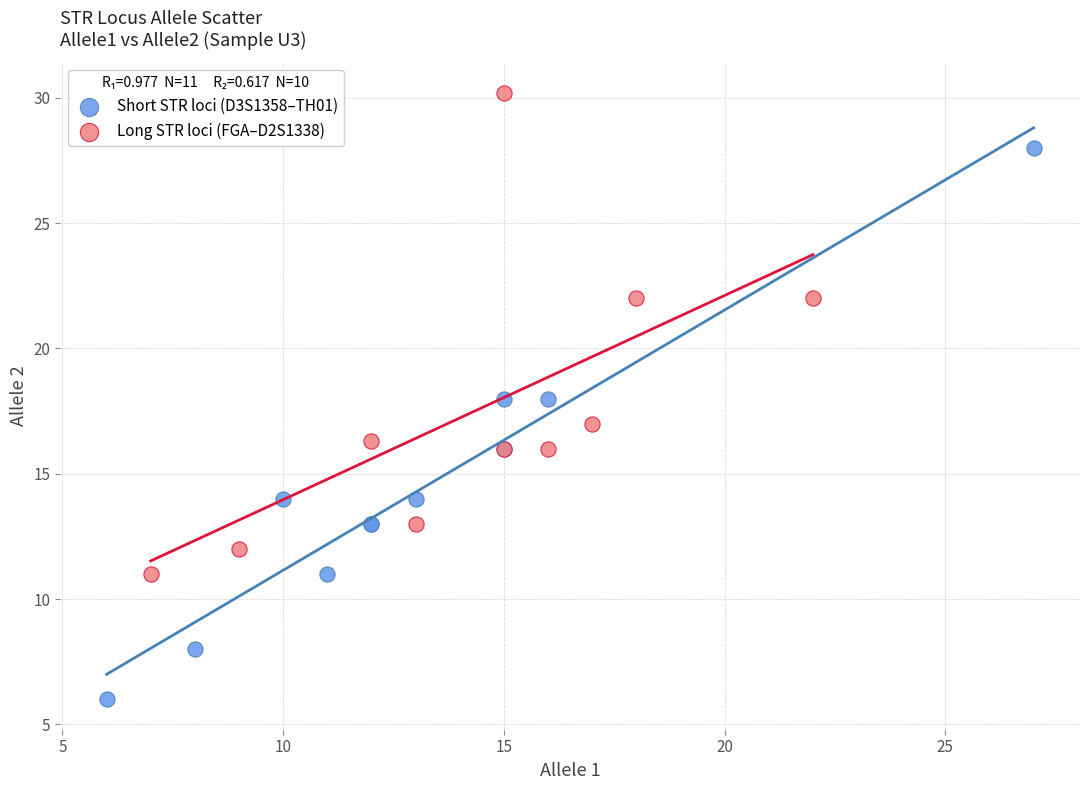

Which series reaches the minimum Y coordinate?

Short STR loci (D3S1358–TH01)